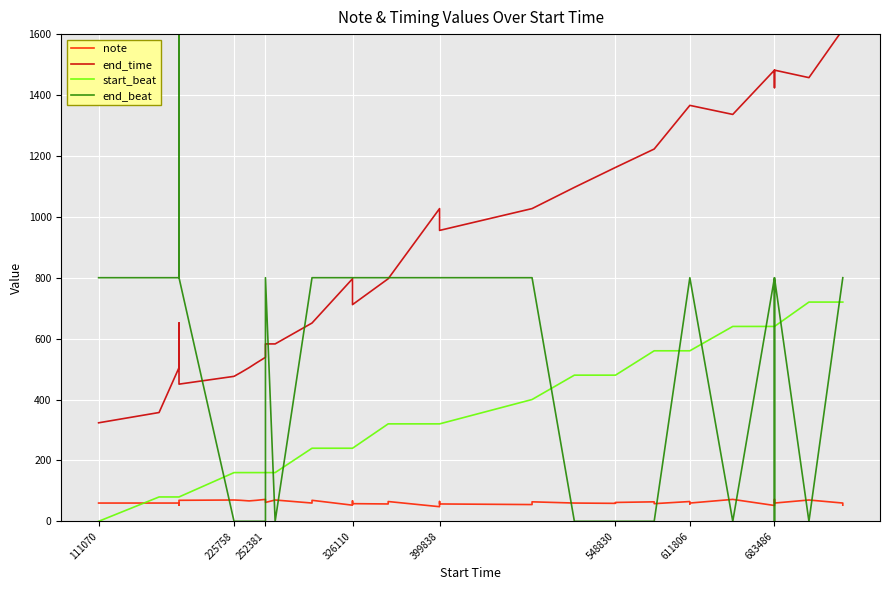

Reading left to right, list all the values displayed in this chart.

note: 60.0	60.0	60.0	53.0	69.0	70.0	69.0	67.0	69.0	72.0	62.0	70.0	60.0	69.0	53.0	67.0	58.0	57.0	65.0	48.0	65.0	57.0	55.0	64.0	60.0	59.0	62.0	64.0	58.0	65.0	57.0	60.0	72.0	52.0	72.0	67.0	60.0	70.0	60.0	53.0
end_time: 323.5	357.3	504.8	651.2	450.5	476.1	488.4	504.8	520.1	538.6	582.6	582.6	651.2	651.2	796.6	711.6	711.6	796.6	796.6	1027.0	955.3	955.3	1027.0	1027.0	1096.6	1162.2	1162.2	1222.6	1222.6	1365.9	1365.9	1365.9	1336.3	1481.7	1424.3	1481.7	1481.7	1457.1	1614.8	1614.8
start_beat: 0.0	80.0	80.0	80.0	80.0	160.0	160.0	160.0	160.0	160.0	160.0	160.0	240.0	240.0	240.0	240.0	240.0	320.0	320.0	320.0	320.0	320.0	400.0	400.0	480.0	480.0	480.0	560.0	560.0	560.0	560.0	560.0	640.0	640.0	640.0	640.0	640.0	720.0	720.0	720.0
end_beat: 800.0	800.0	800.0	1600.0	800.0	0.0	0.0	0.0	0.0	0.0	800.0	0.0	800.0	800.0	800.0	800.0	800.0	800.0	800.0	800.0	800.0	800.0	800.0	800.0	0.0	0.0	0.0	0.0	0.0	800.0	800.0	800.0	0.0	800.0	0.0	800.0	800.0	0.0	800.0	800.0